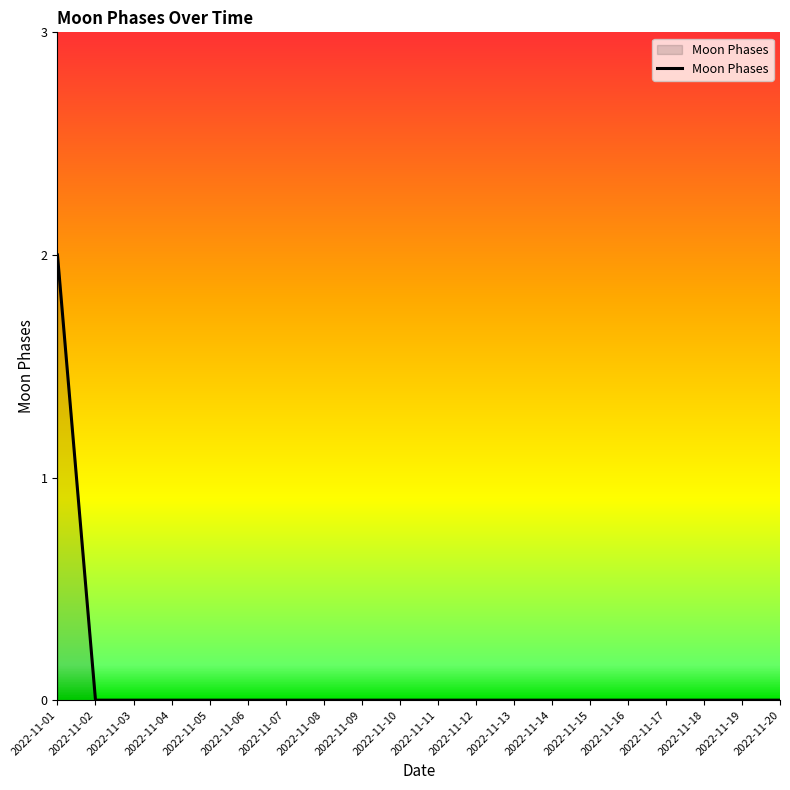

At which category does the chart reach its peak across all series?

2022-11-01